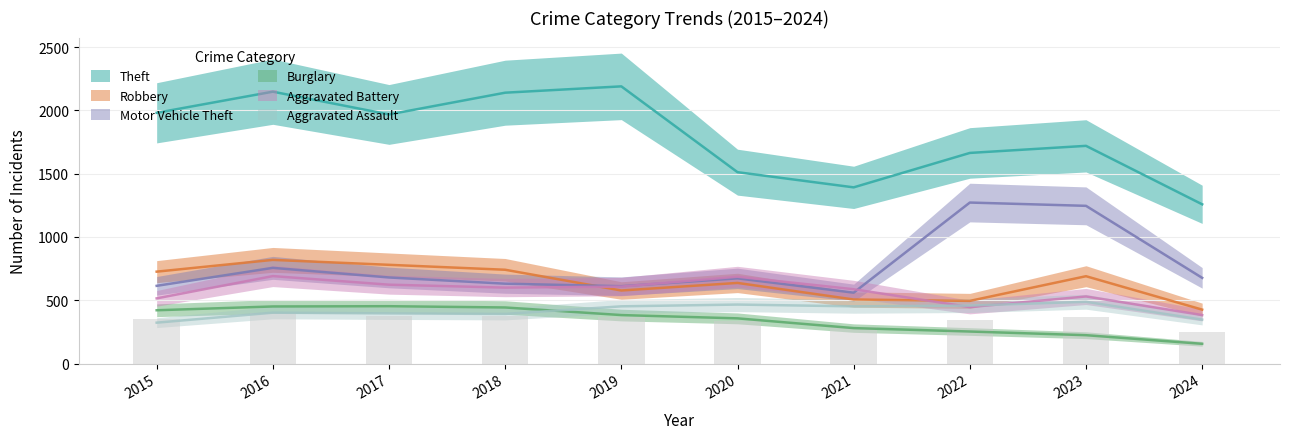

Rank the series by their maximum value, from lowest to highest.

Burglary, Aggravated Assault, Aggravated Battery, Robbery, Motor Vehicle Theft, Theft